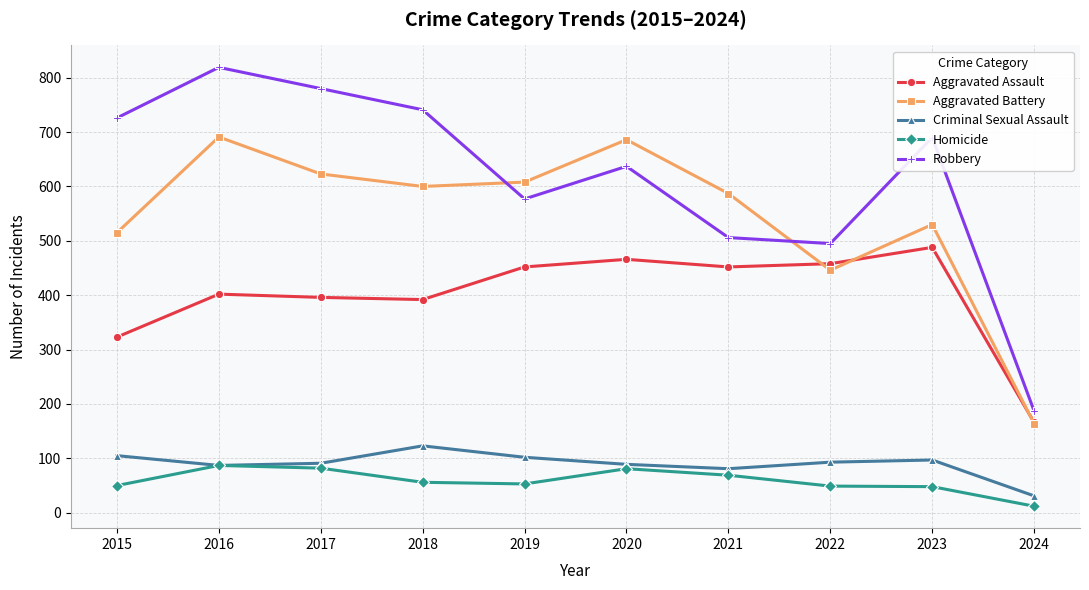

In Criminal Sexual Assault, how many points are lower than both neighbors (excluding endpoints)?

2